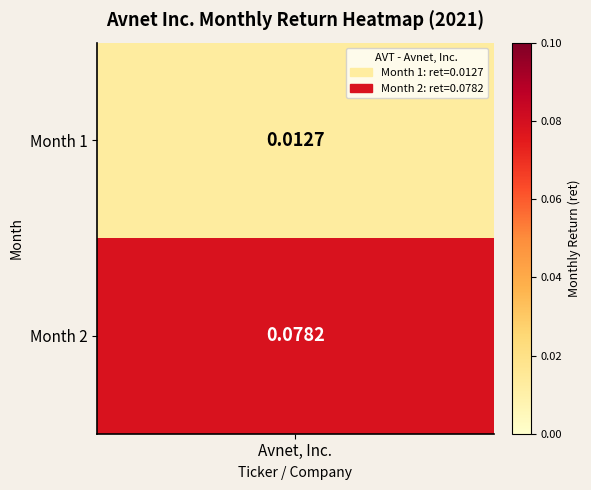

List the labels in order of value, smallest first.

0, 1